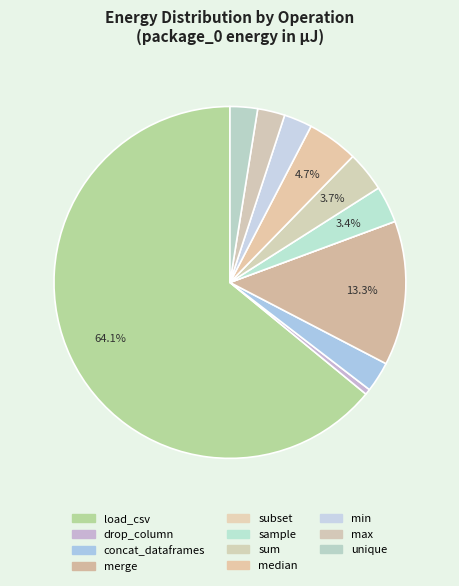

How many slices are in this pie chart?

11